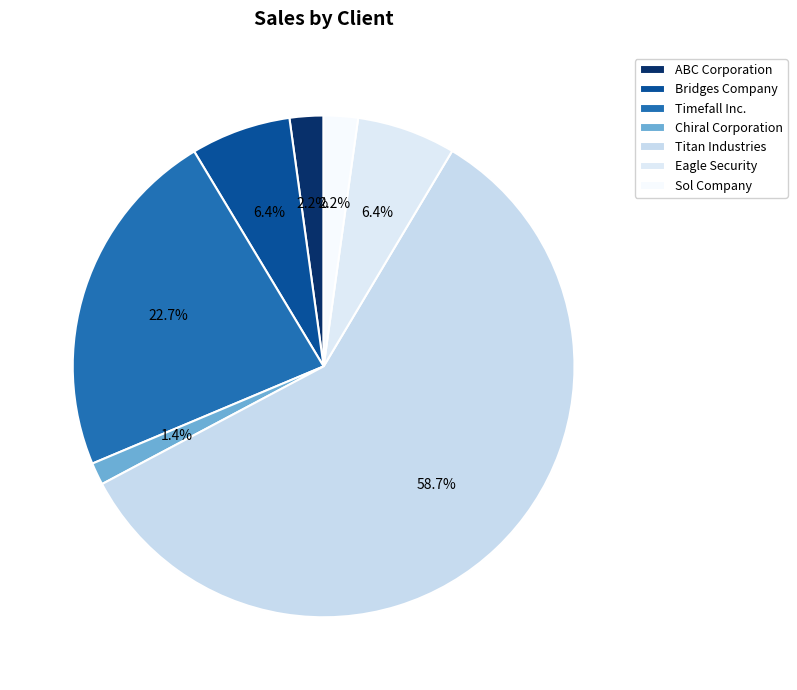

Which has a higher value, ABC Corporation or Timefall Inc.?

Timefall Inc.